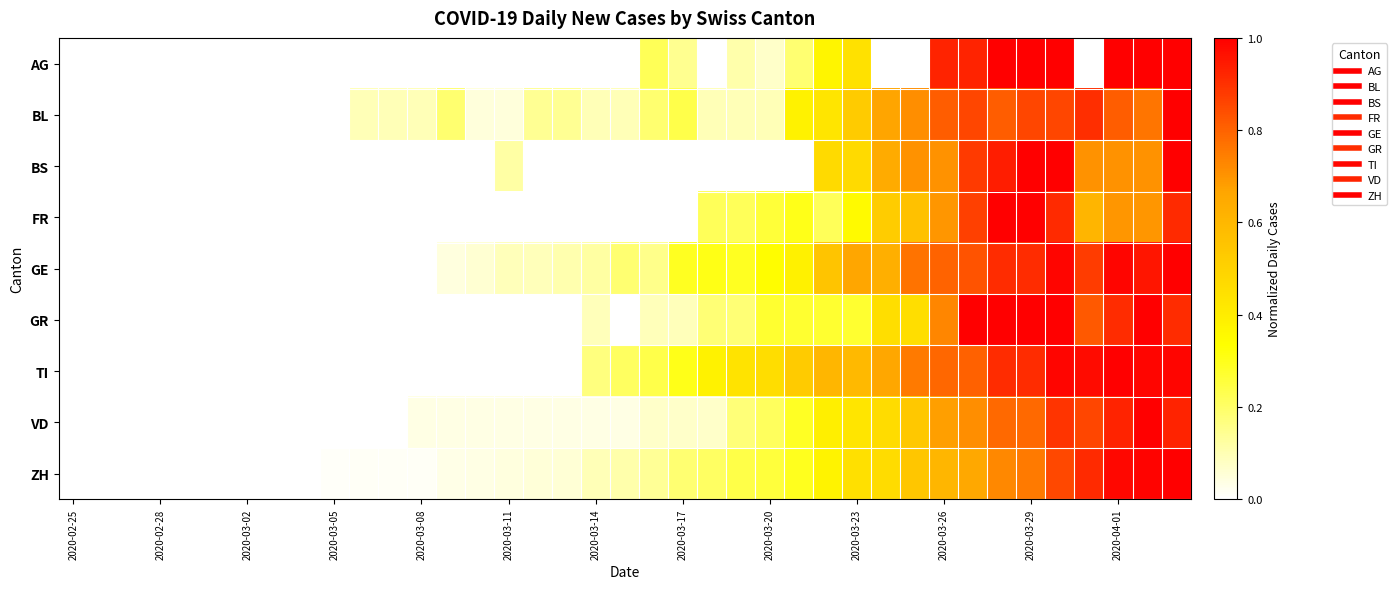

How many series are shown in this chart?

9